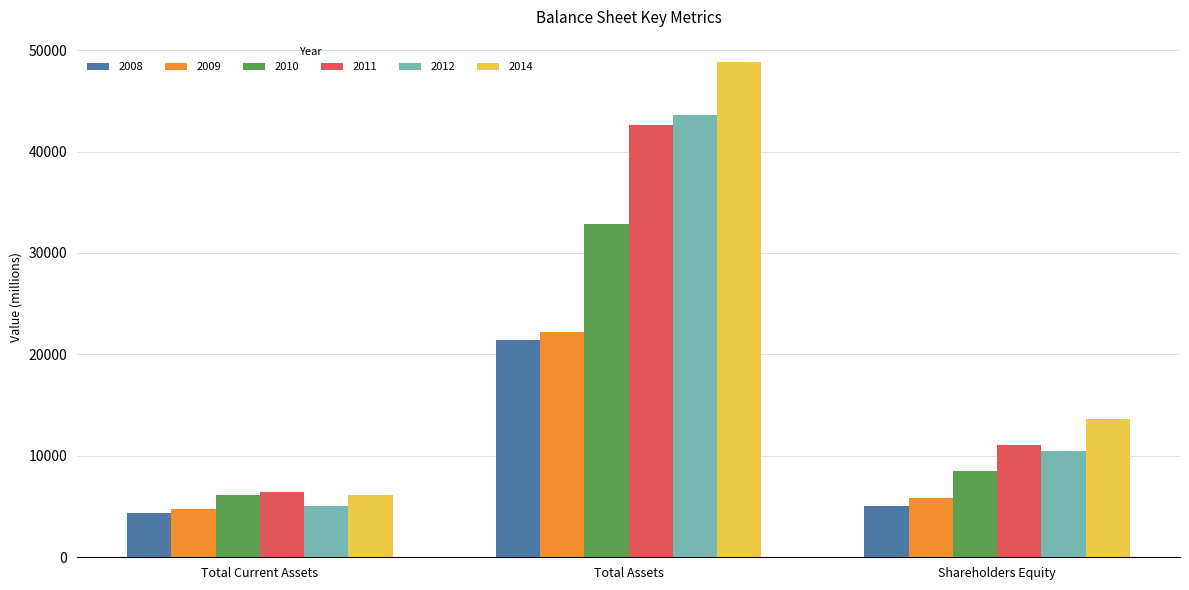

At how many categories does at least one series exceed 30402?

1